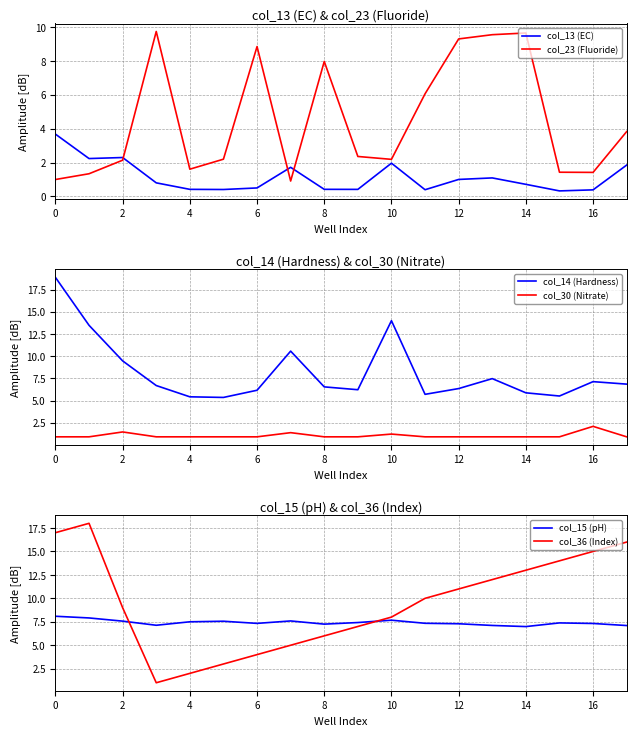

After their last crossing, which series has the higher values: col_15 (pH) or col_36 (Index)?

col_36 (Index)